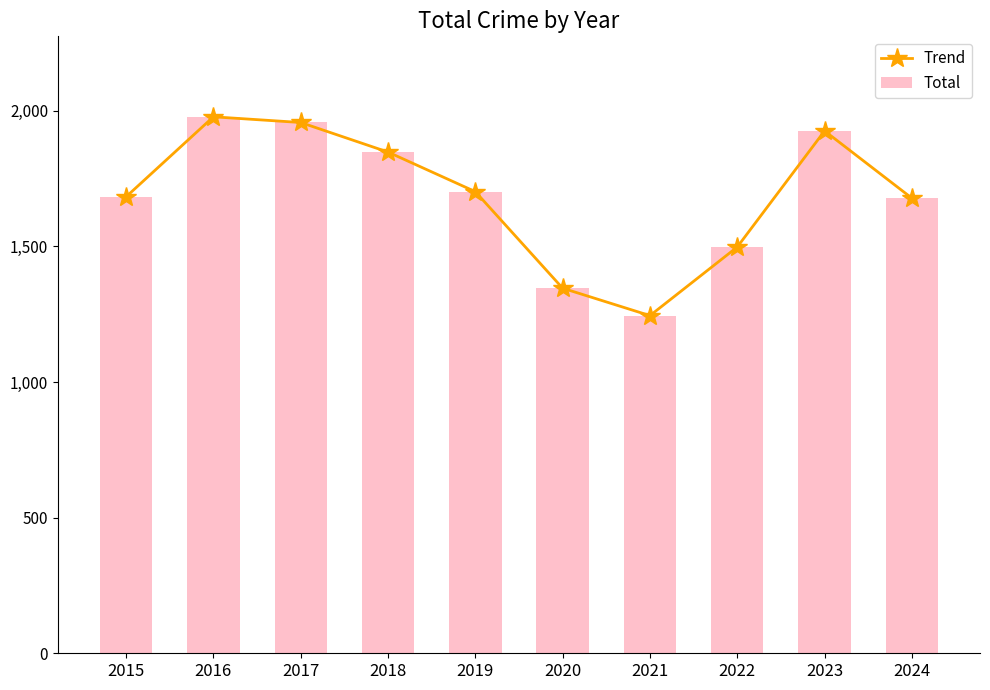

Read the Trend value at 2015, to the nearest 10.

1680